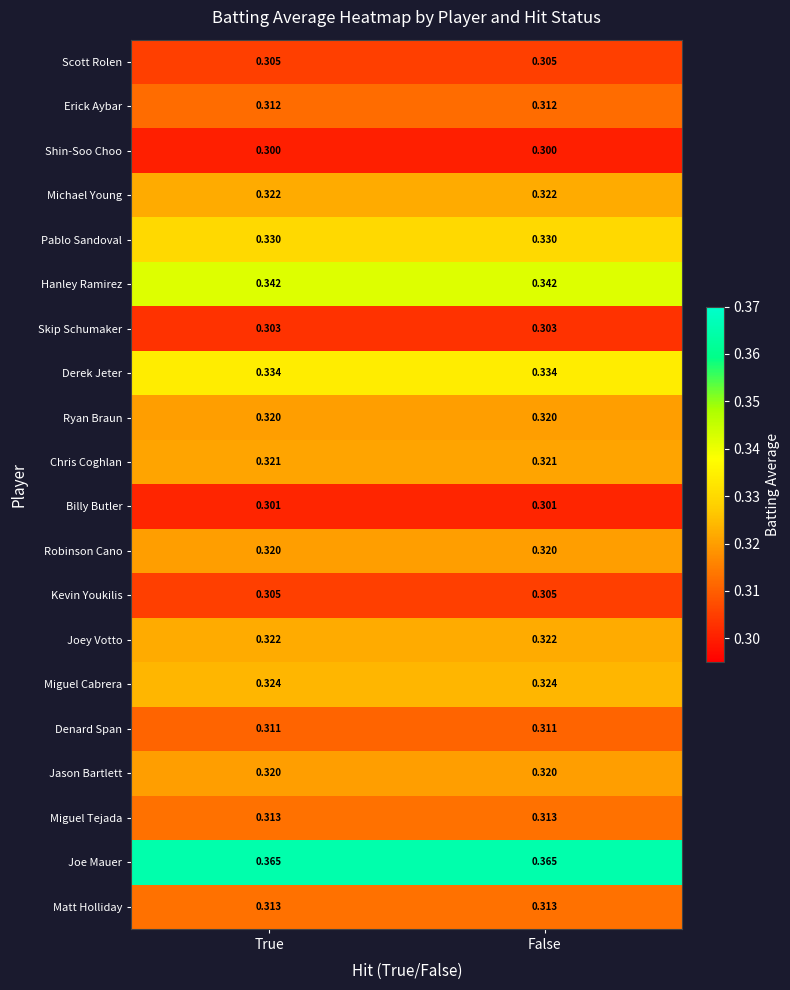

What is the total value across all series at True?

6.4